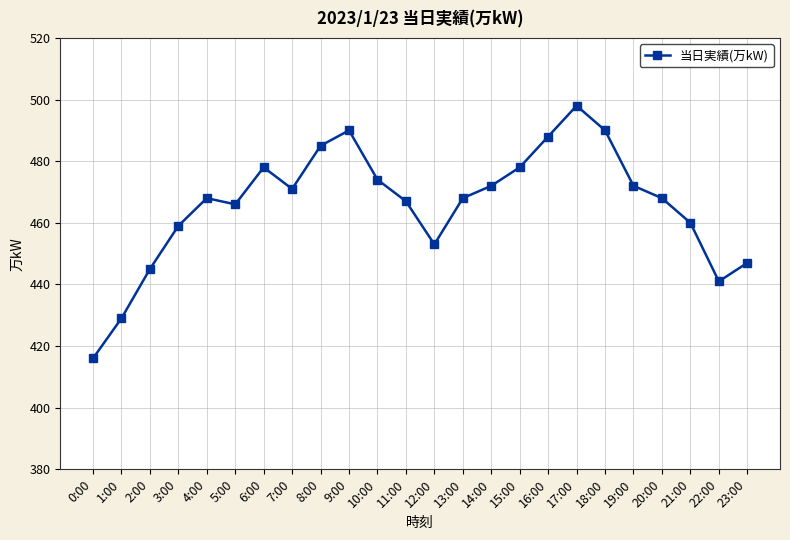

What is the label of the 24th point from the right?

0:00